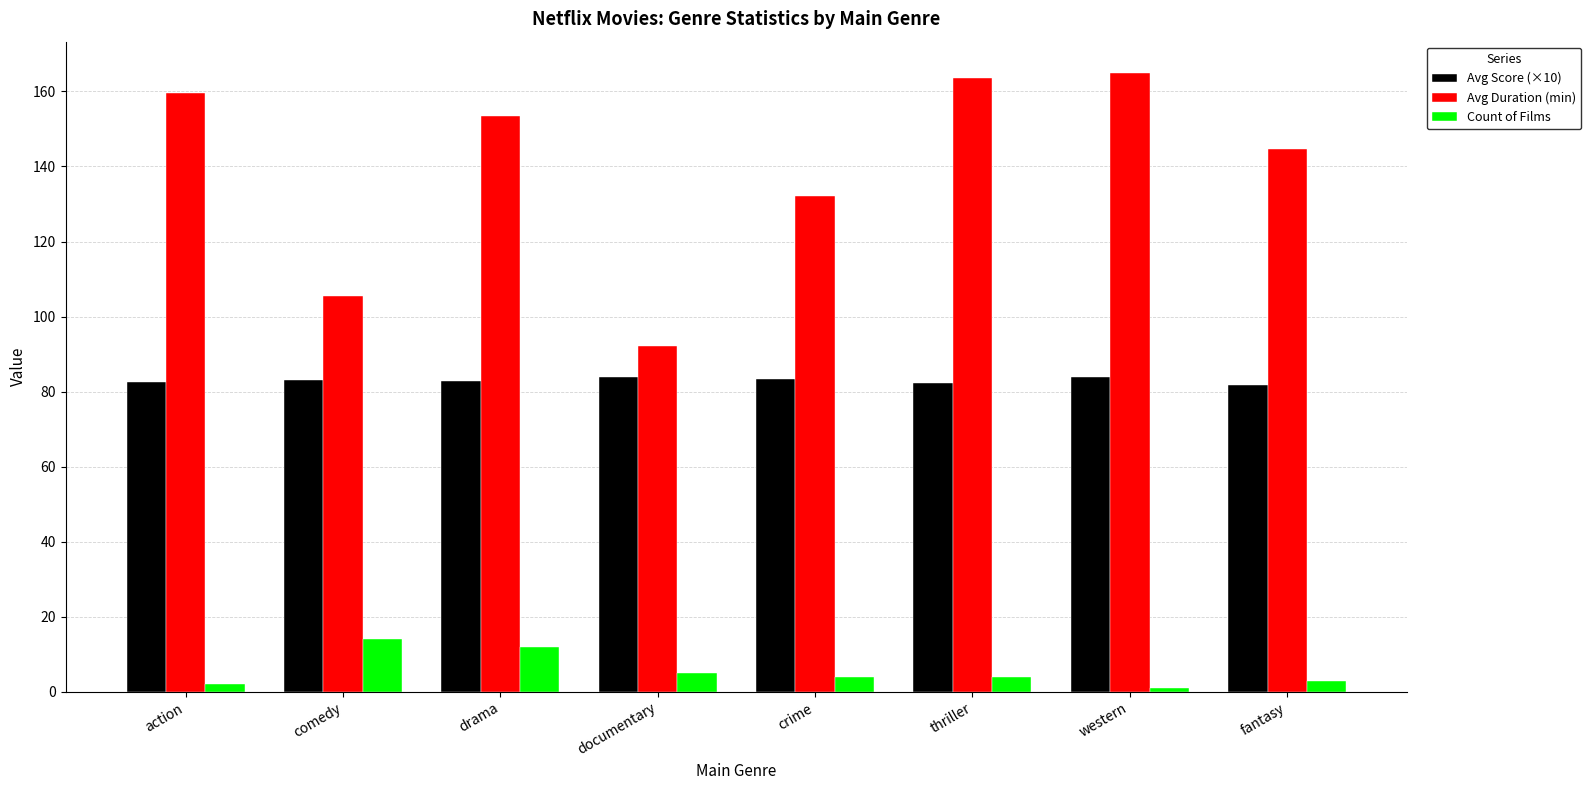

Which series has the largest total across all categories?

Avg Duration (min)